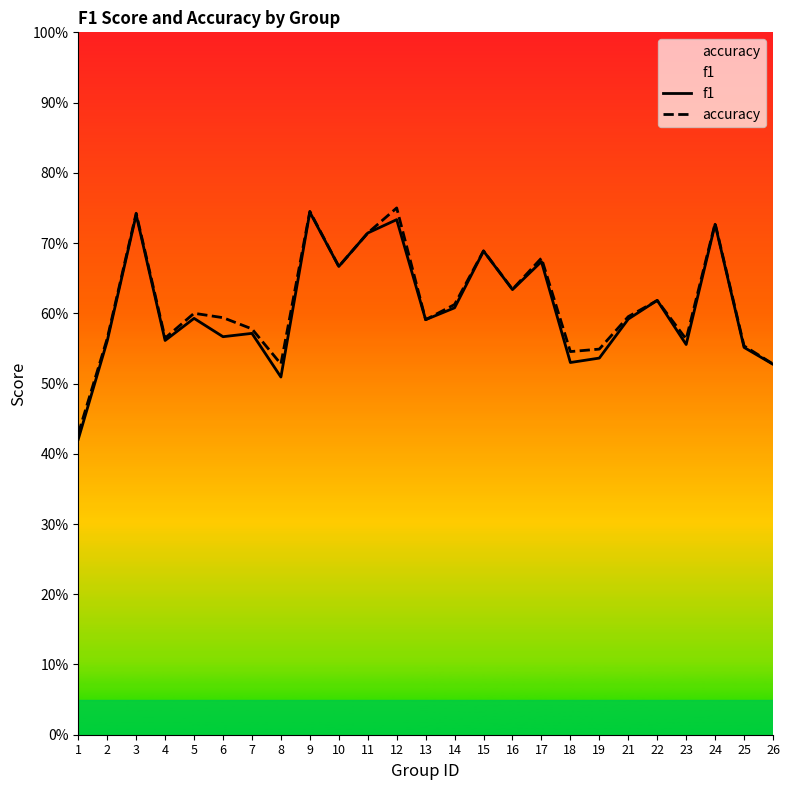

The value of accuracy at 8 is 0.5. True or false?

True